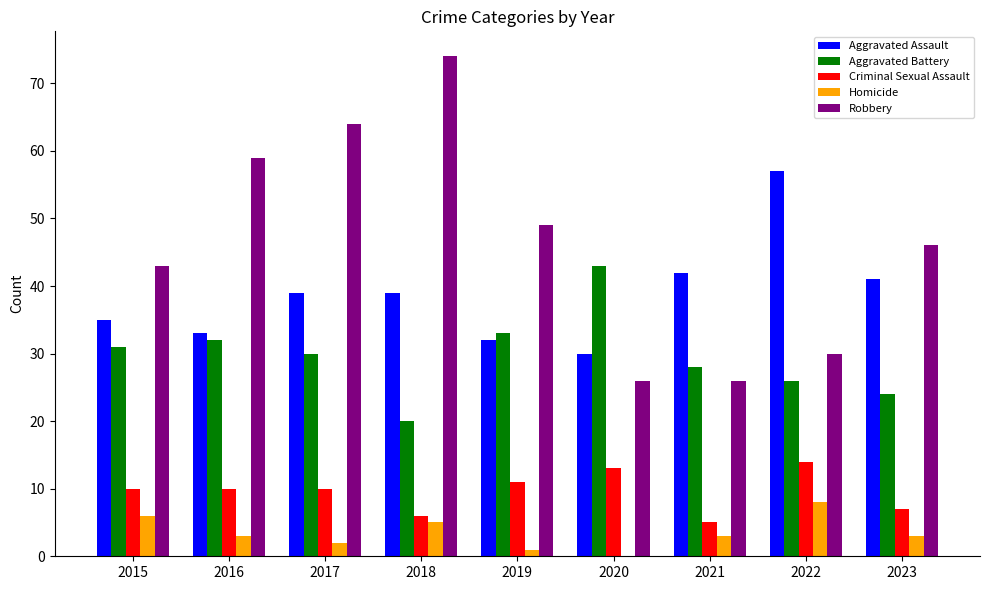

What is the sum of all Aggravated Assault values?

348